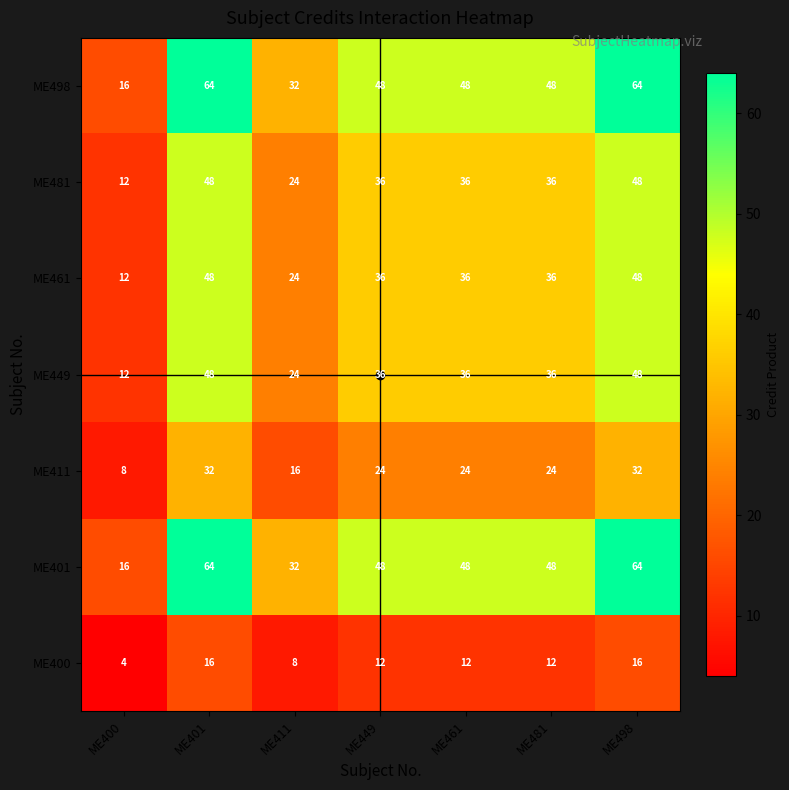

What value does the ME498 series have at ME411, to the nearest 5?

30